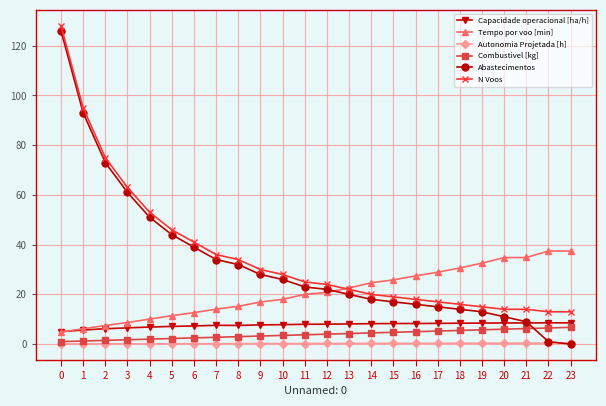

True or false: Combustivel [kg] and Tempo por voo [min] intersect in this chart.

False